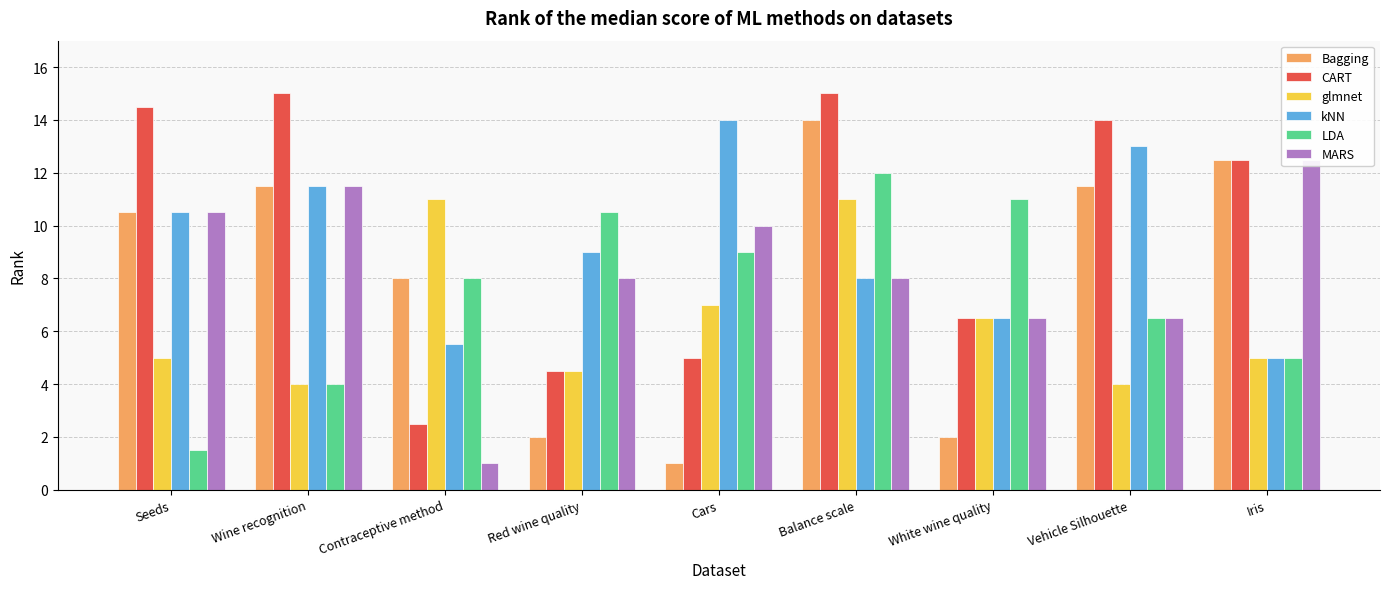

At which label does glmnet reach its minimum?

Wine recognition